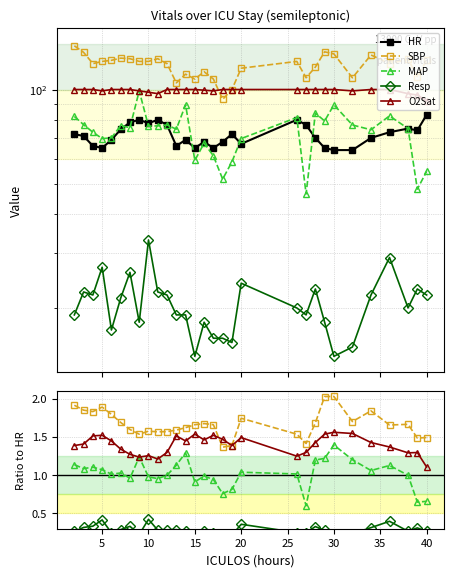

True or false: Resp and SBP cross at least once.

False